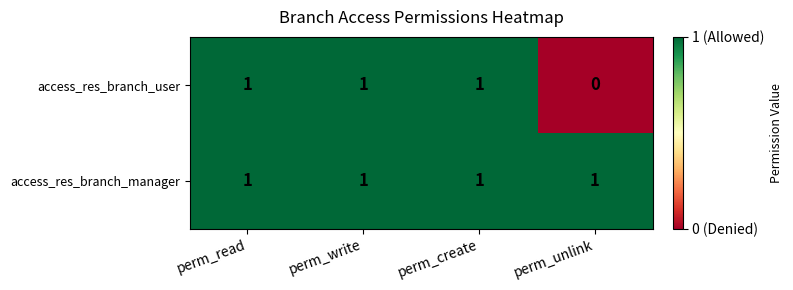

Count the number of categories in the chart.

4